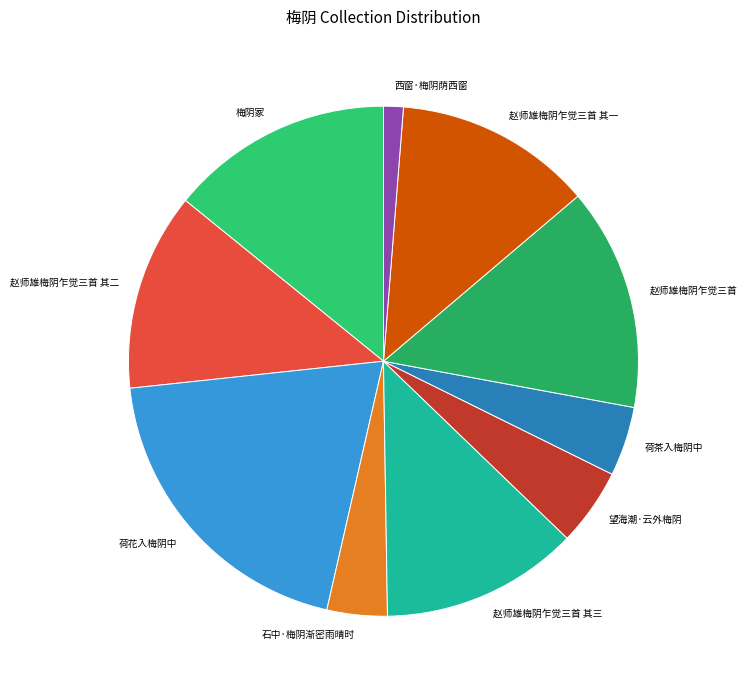

Combined, do 赵师雄梅阴乍觉三首 其二 and 赵师雄梅阴乍觉三首 account for over 50%?

No